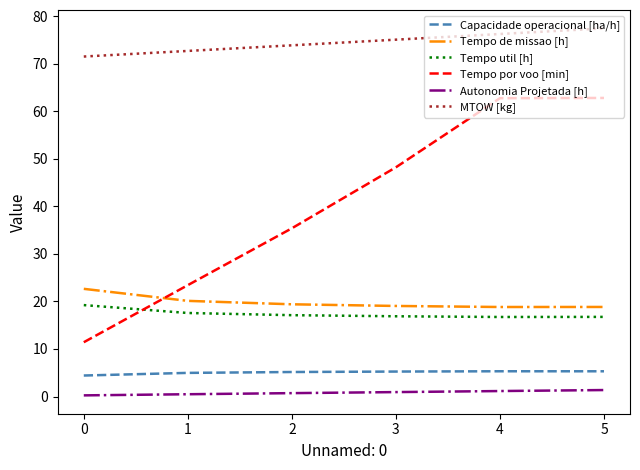

What is the greatest value displayed?

77.5